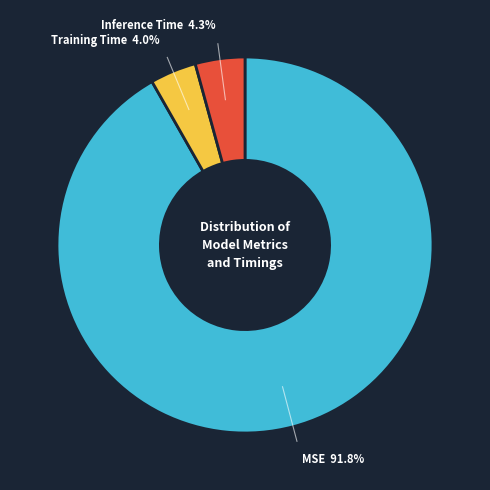

Does any single category account for the majority?

Yes